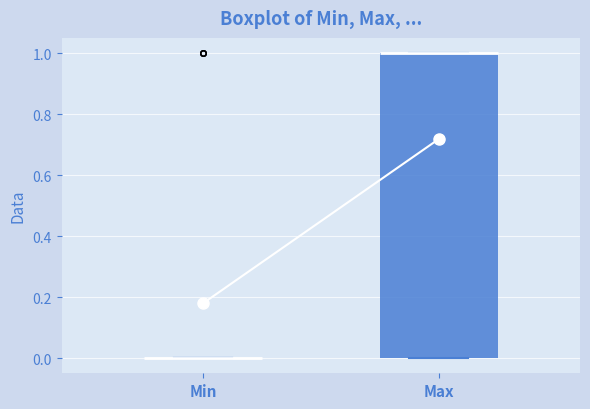

Where is the upper edge of the box for Max on the y-axis? The values are not printed on the chart, so give them approximately, as read against the axis.

1